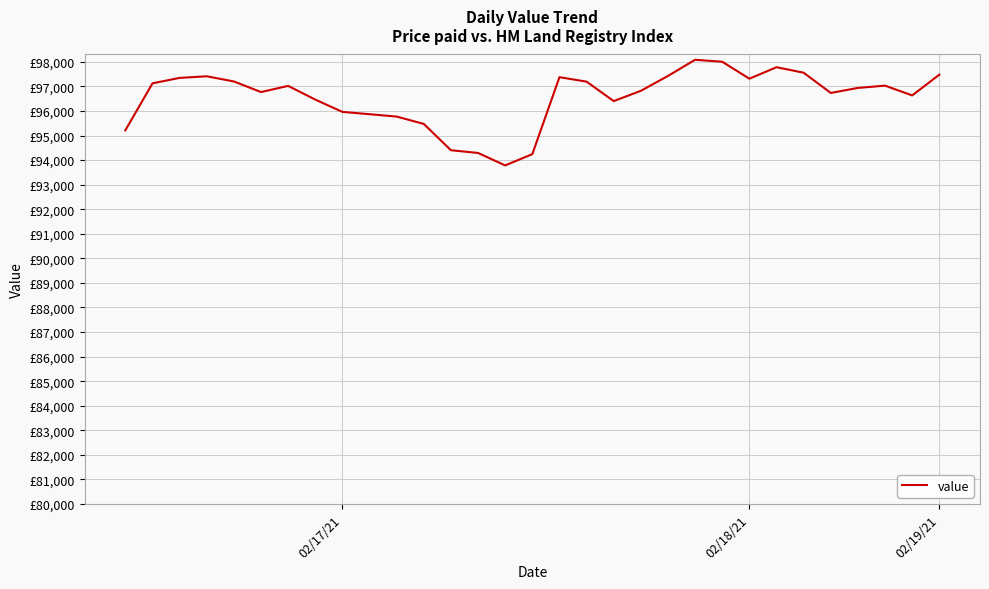

Does the chart display data point markers on the line(s)?

No